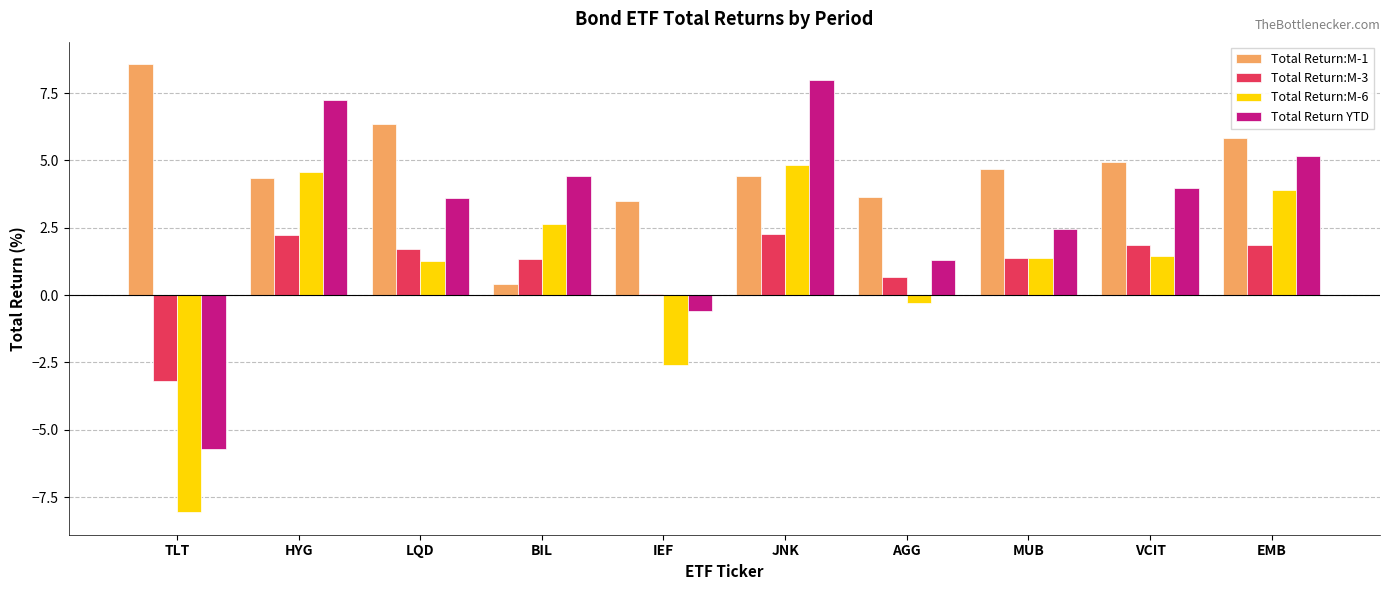

Is the value of Total Return:M-3 at BIL greater than the value of Total Return:M-1 at EMB?

No